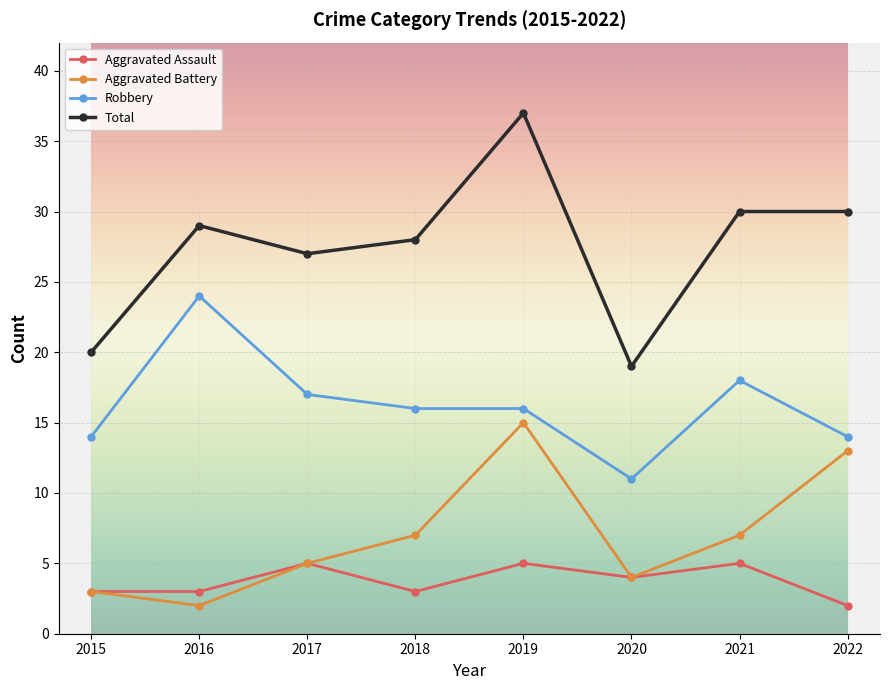

Which series changed the most between 2015 and 2021?

Total